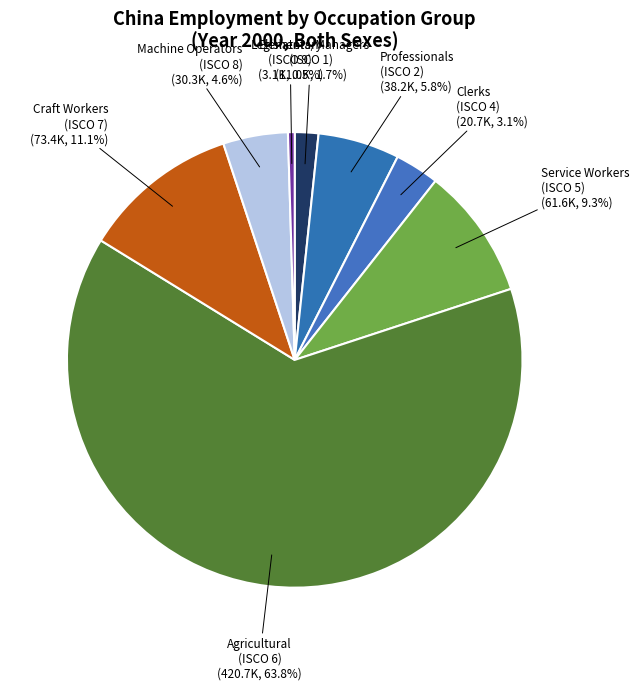

How many segments does this pie chart have?

8